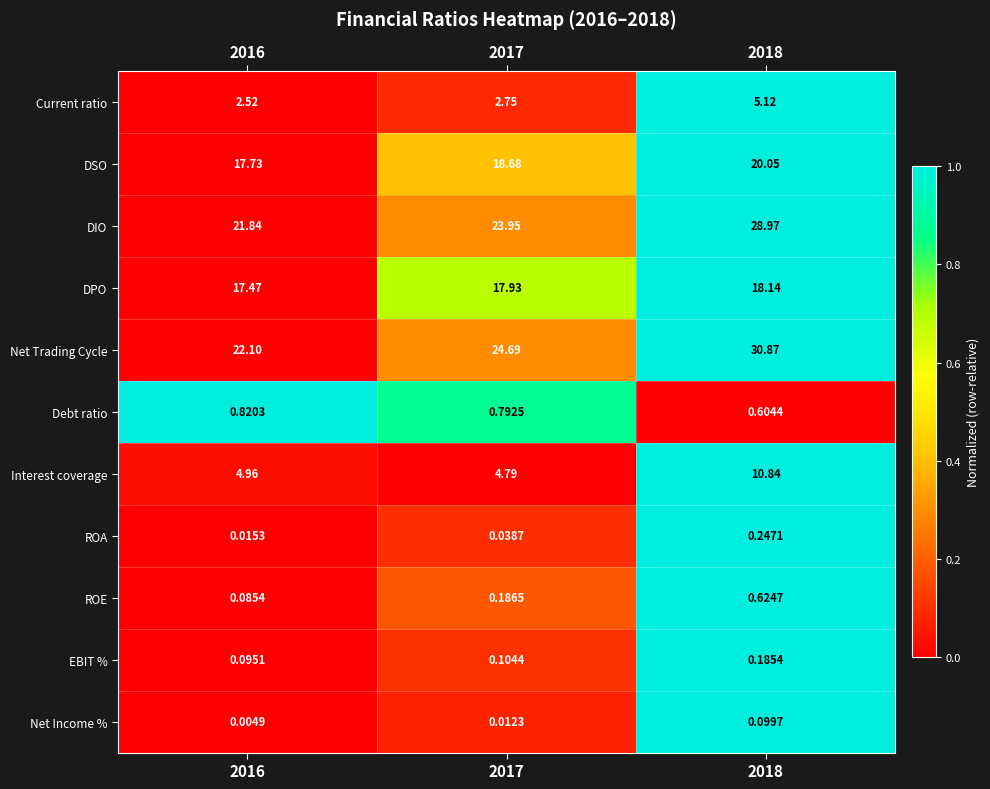

Between 2017 and 2018, which series saw the biggest shift?

Net Trading Cycle